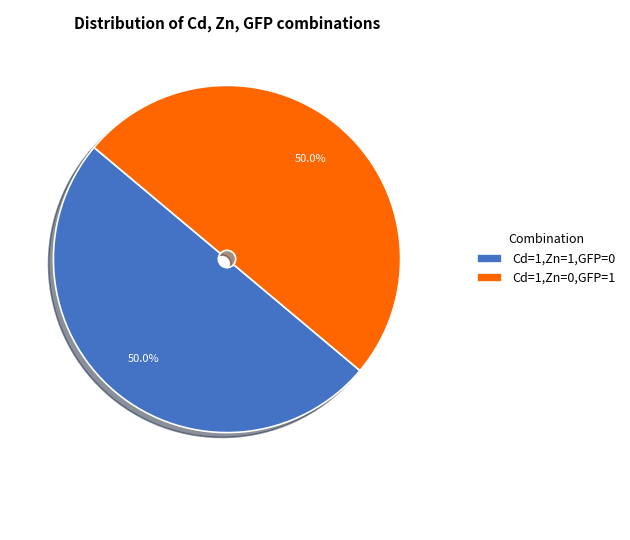

Approximately how many times larger is the value at Cd=1,Zn=0,GFP=1 compared to Cd=1,Zn=1,GFP=0?

1.0